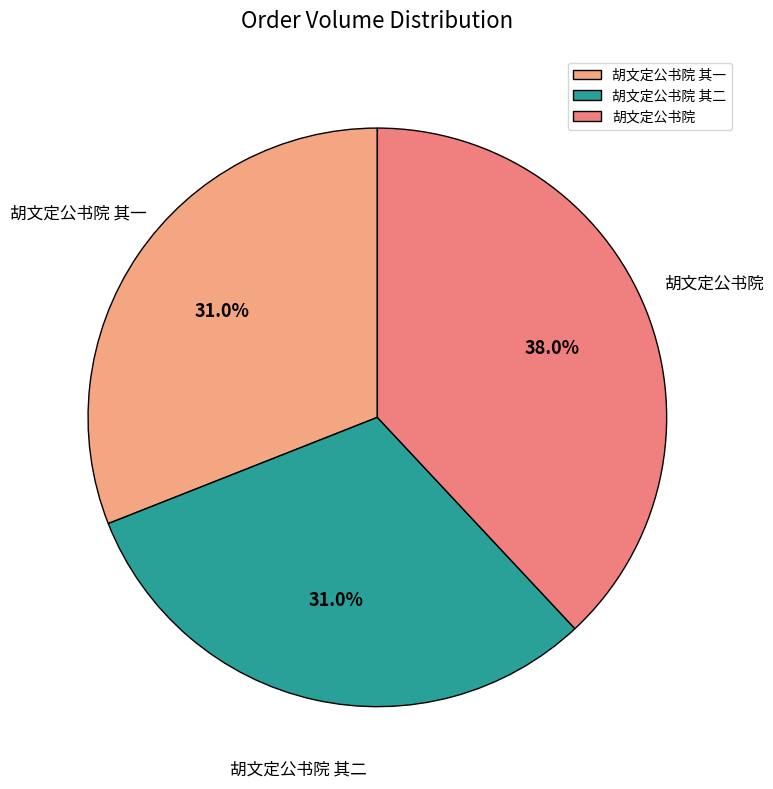

Approximately how many times larger is the value at 胡文定公书院 其二 compared to 胡文定公书院 其一?

1.0